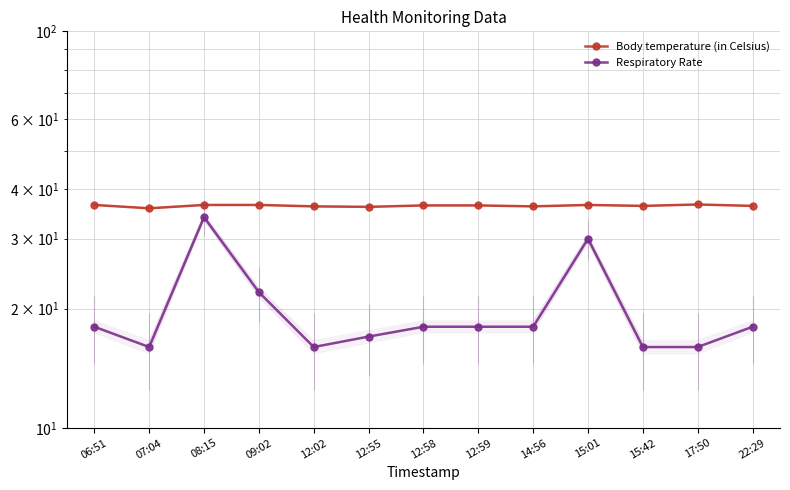

What is the label of the 2nd point from the right?

17:50